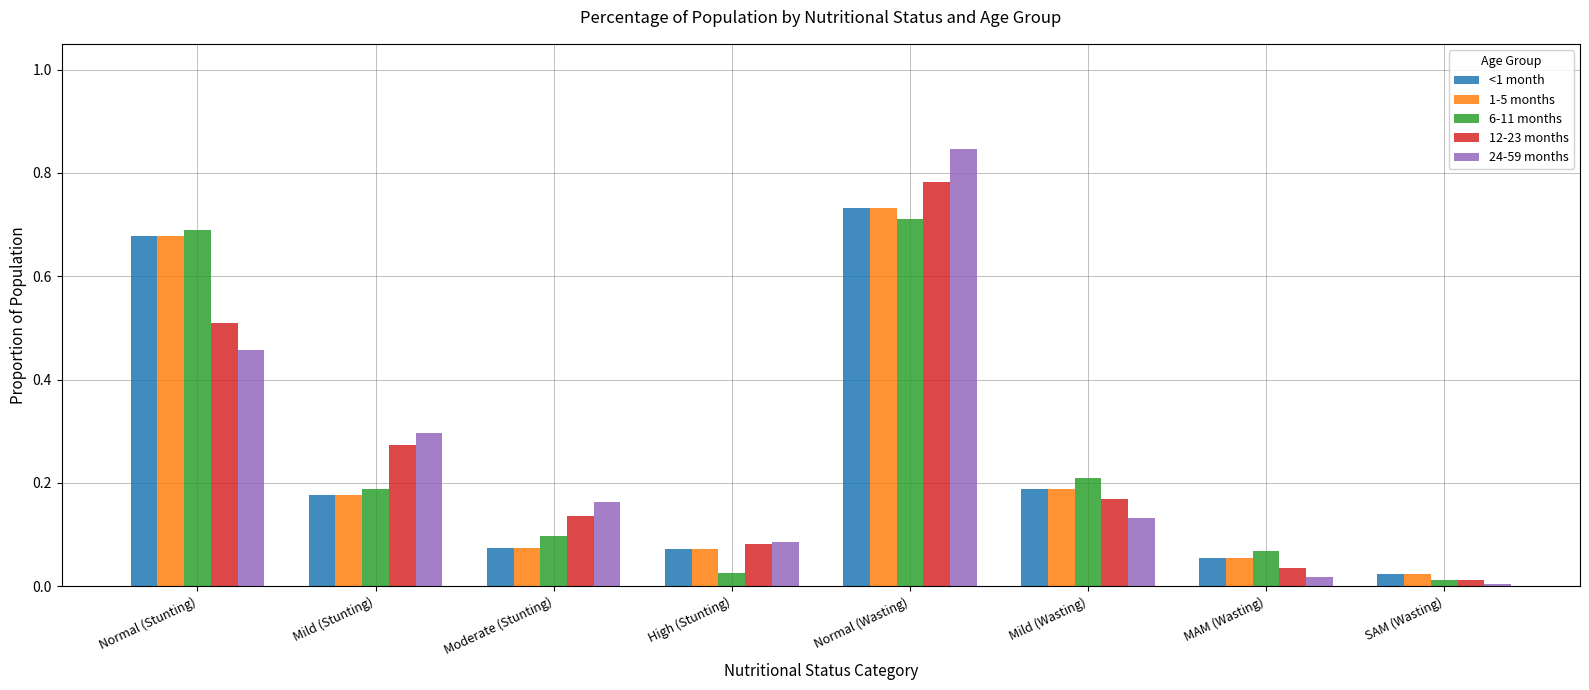

What is the sum of the 1-5 months values at Normal (Wasting) and Mild (Stunting)?

0.9